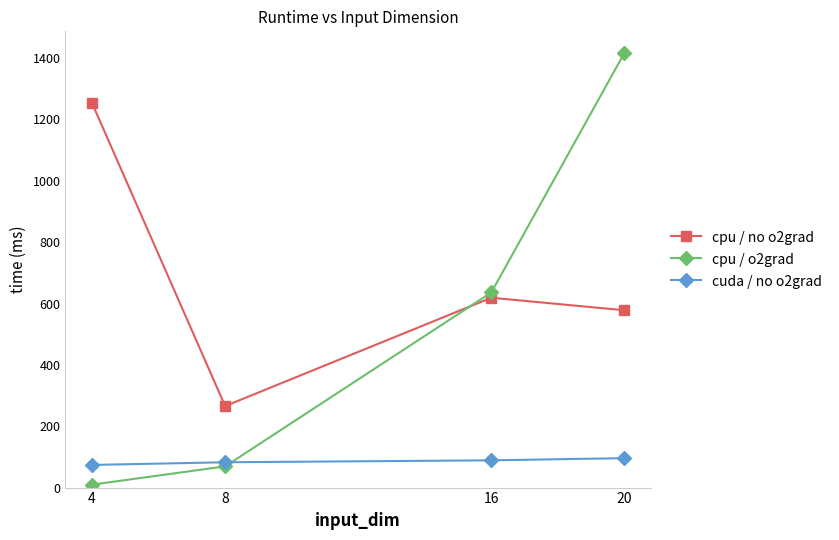

How many lines are shown in the chart?

3